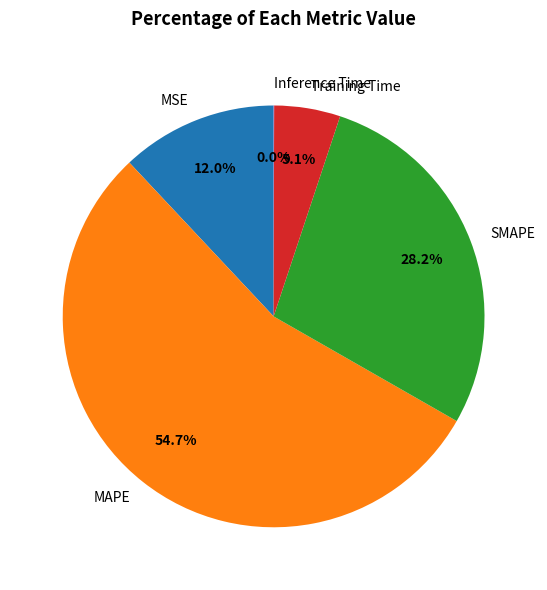

To the nearest percent, what is the difference between the largest and smallest slice percentages?

55%